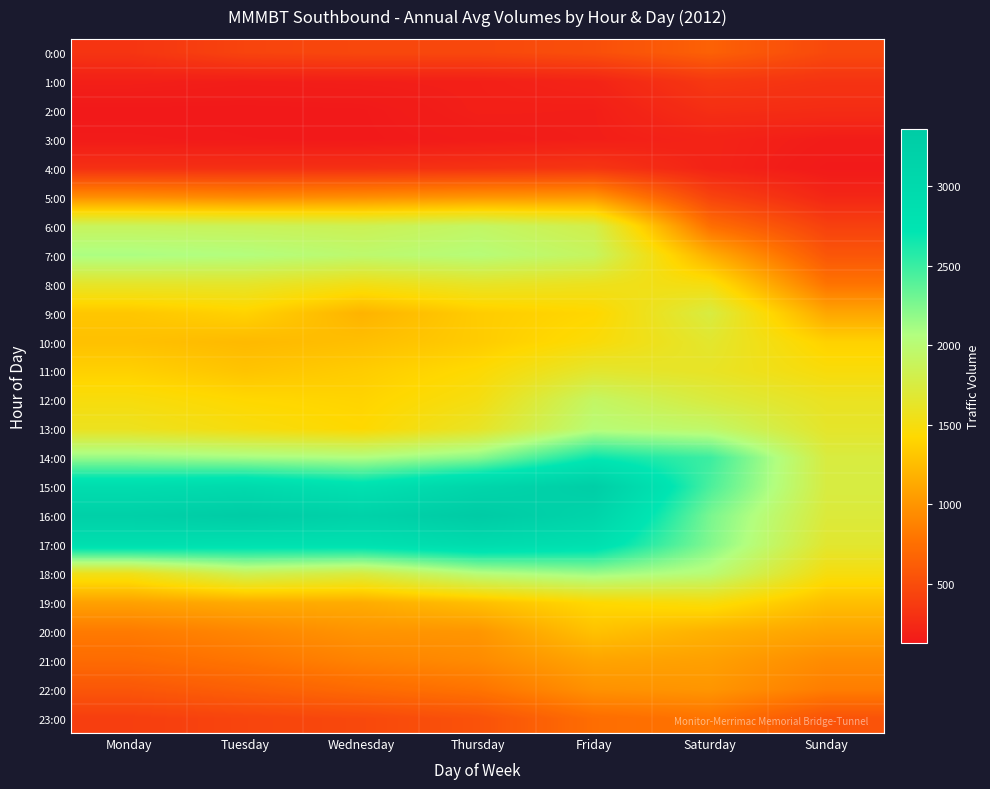

Which series has the largest total across all categories?

16:00